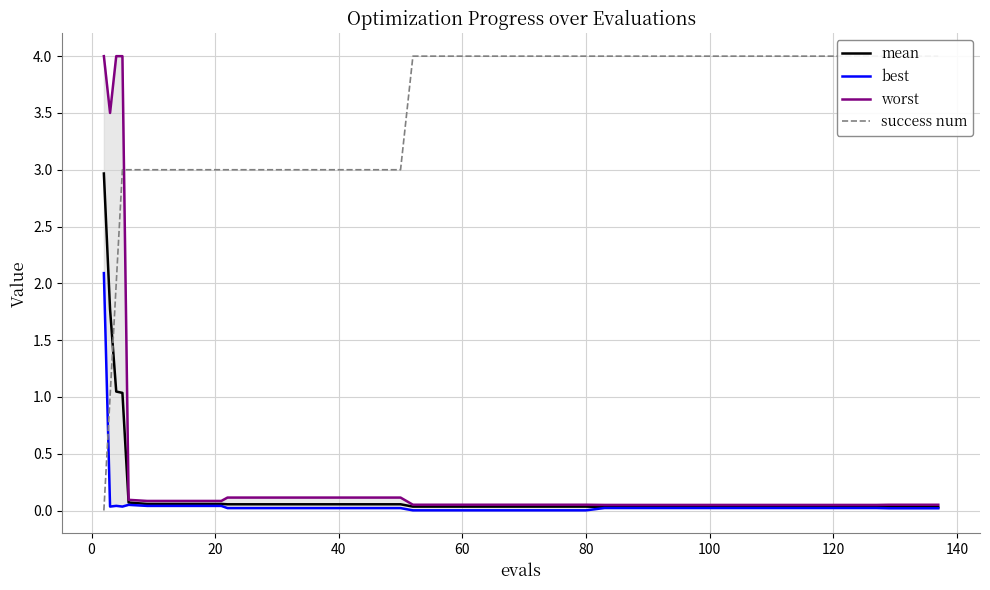

What is the highest value of the mean series?

3.0